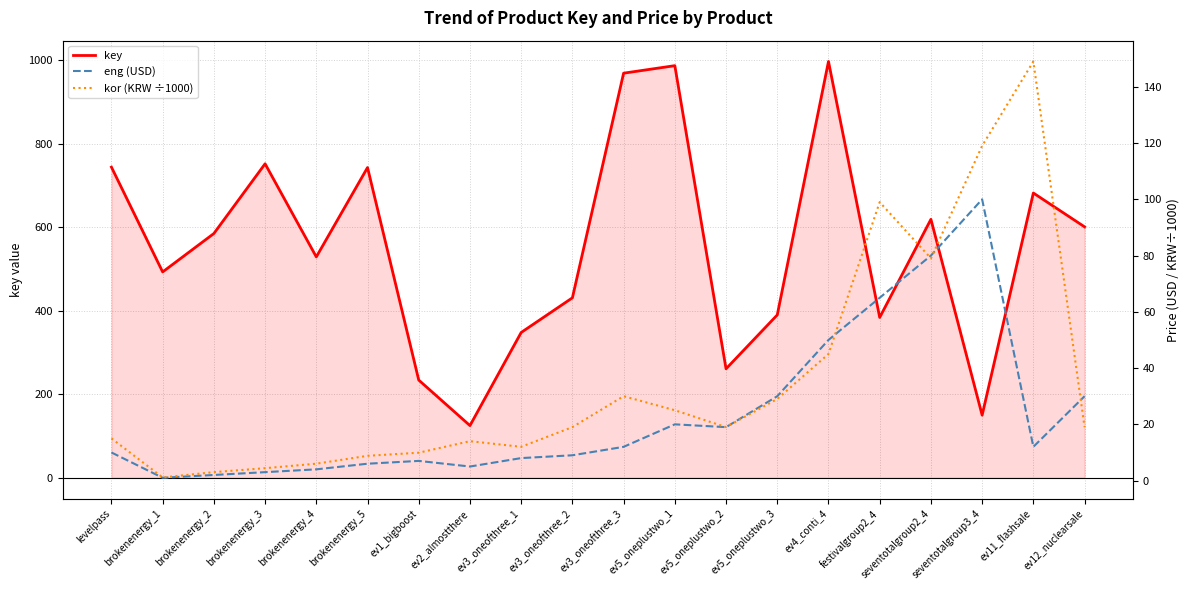

Does the chart display data point markers on the line(s)?

No